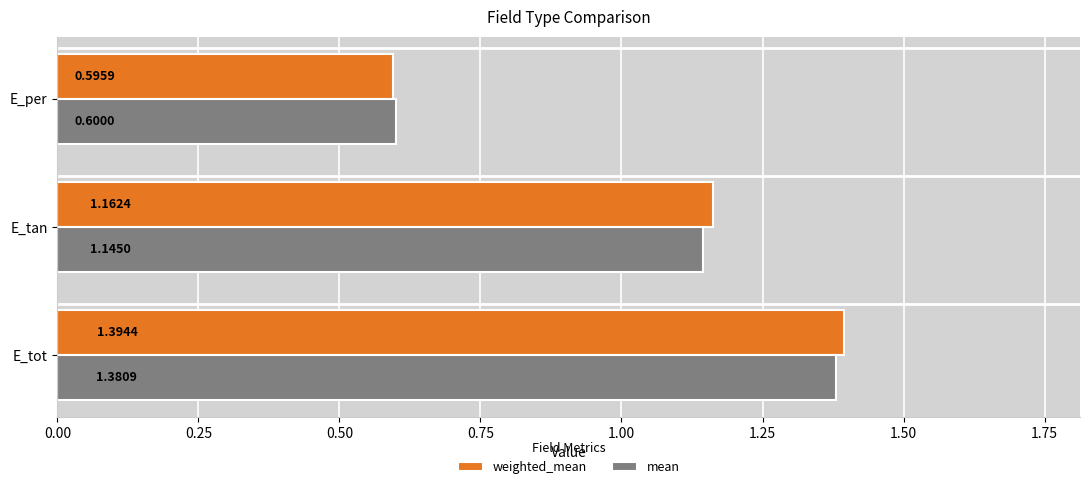

Between E_tot and E_per, which series saw the biggest shift?

weighted_mean